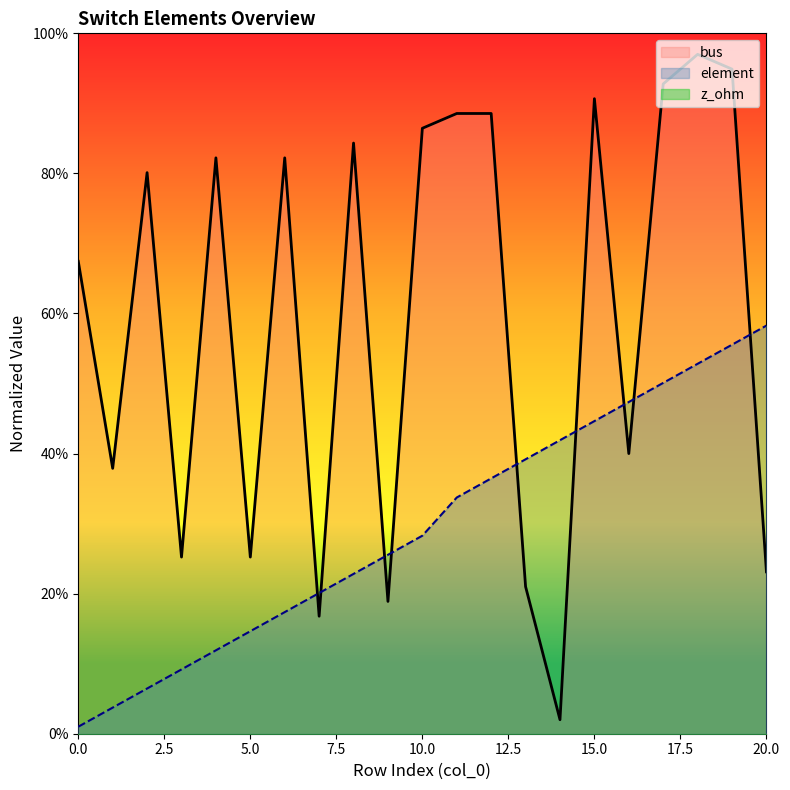

Which series changed the most between 13 and 20?

element